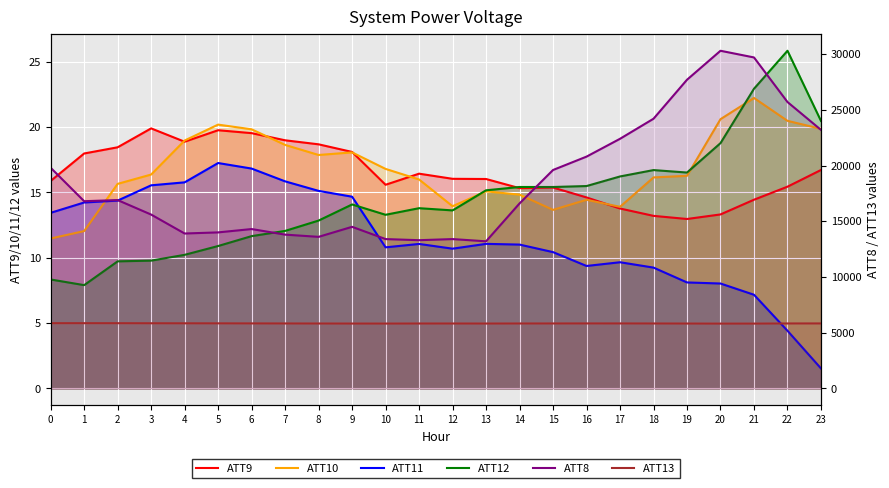

What are all the series names shown in the legend?

ATT9, ATT10, ATT11, ATT12, ATT8, ATT13